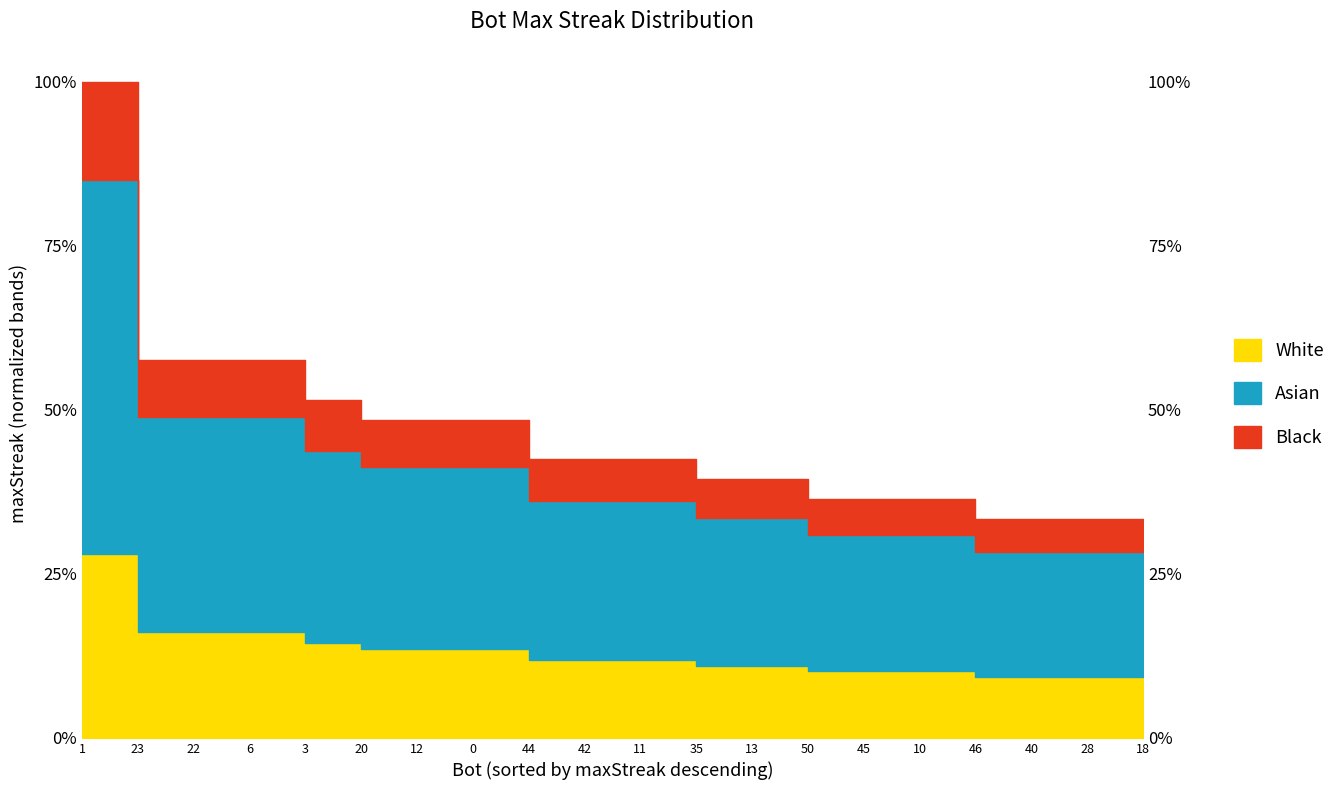

What position from the left is 50?

14